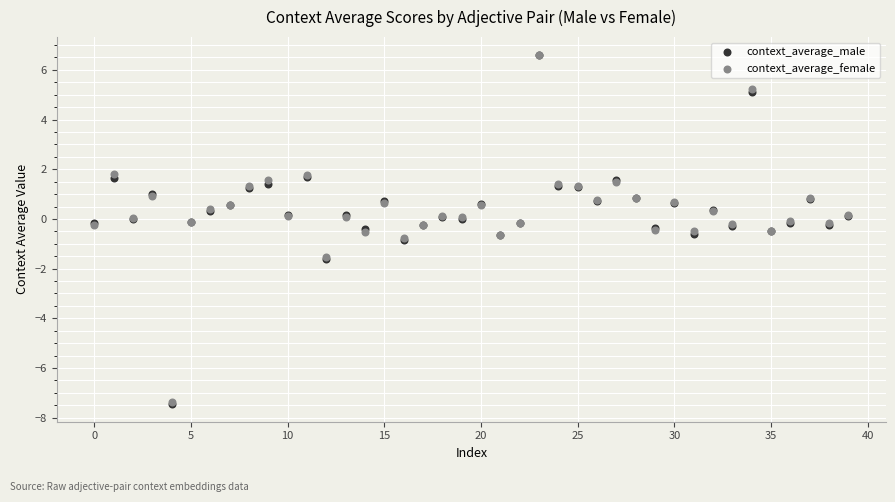

What are all the series names shown in the legend?

context_average_male, context_average_female